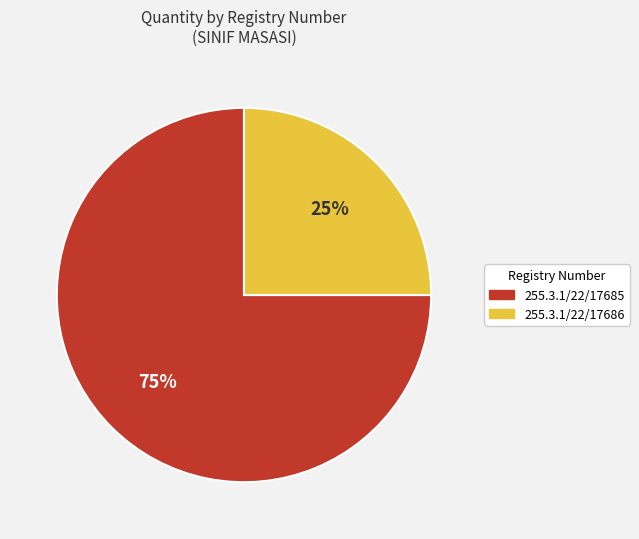

Which category has the smallest portion of the pie?

255.3.1/22/17686